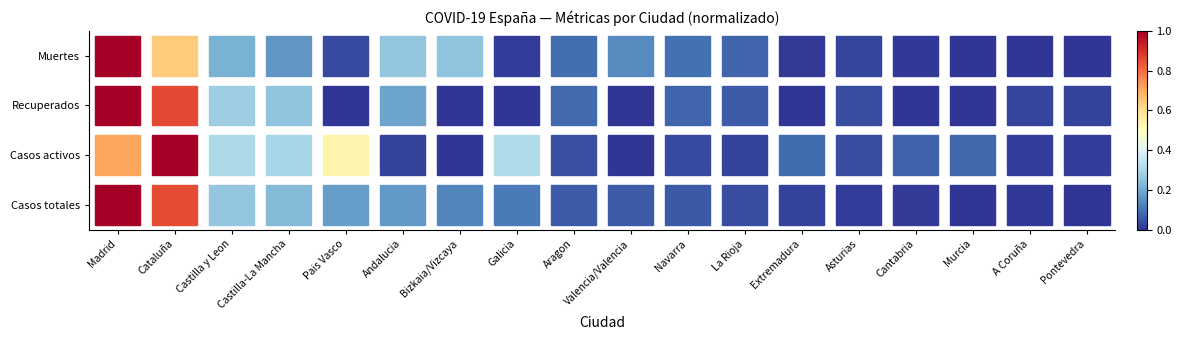

Which series has the largest total across all categories?

Recuperados